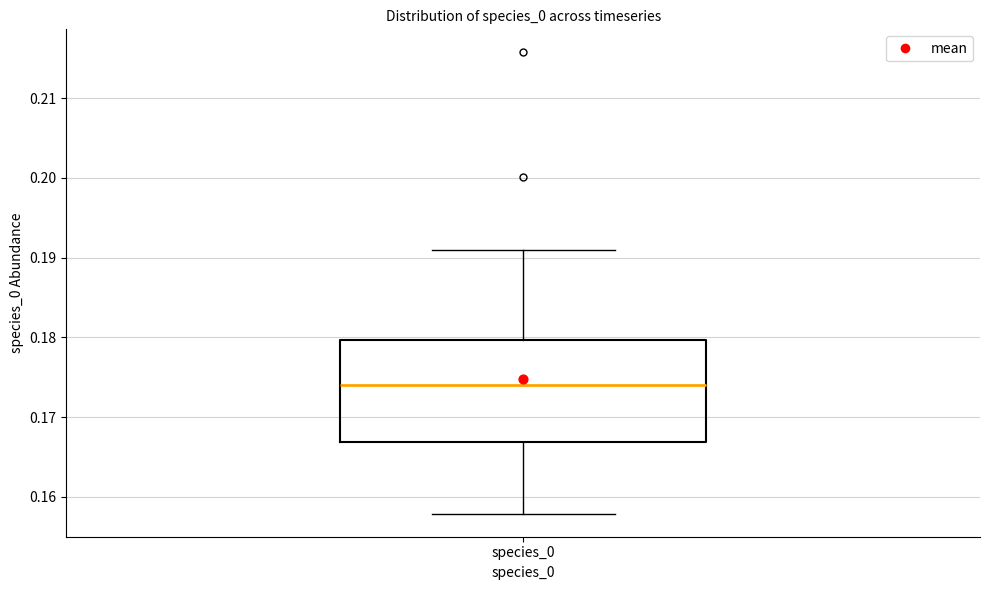

Where does the median line of the box for species_0 sit on the y-axis? The values are not printed on the chart, so give them approximately, as read against the axis.

0.174